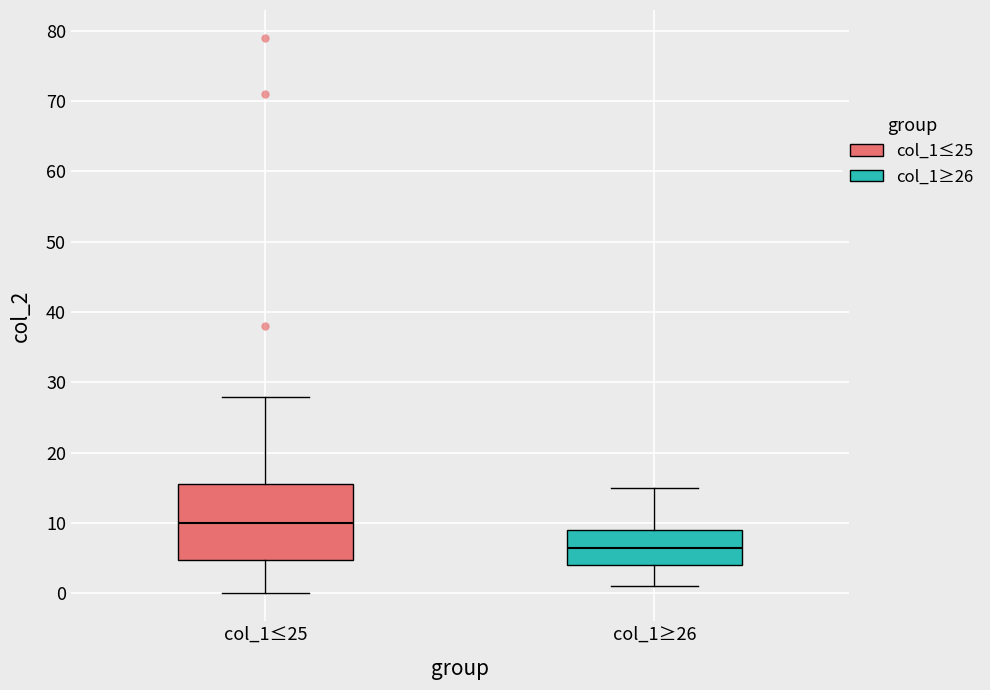

Reading left to right, read every box against the y-axis: the position of its median line, the range the box covers, and the ends of its whiskers. The values are not printed on the chart, so give them approximately, as read against the axis.

col_1≤25: median 10, box 5 to 16, whiskers 0 to 28
col_1≥26: median 7, box 4 to 9, whiskers 1 to 15